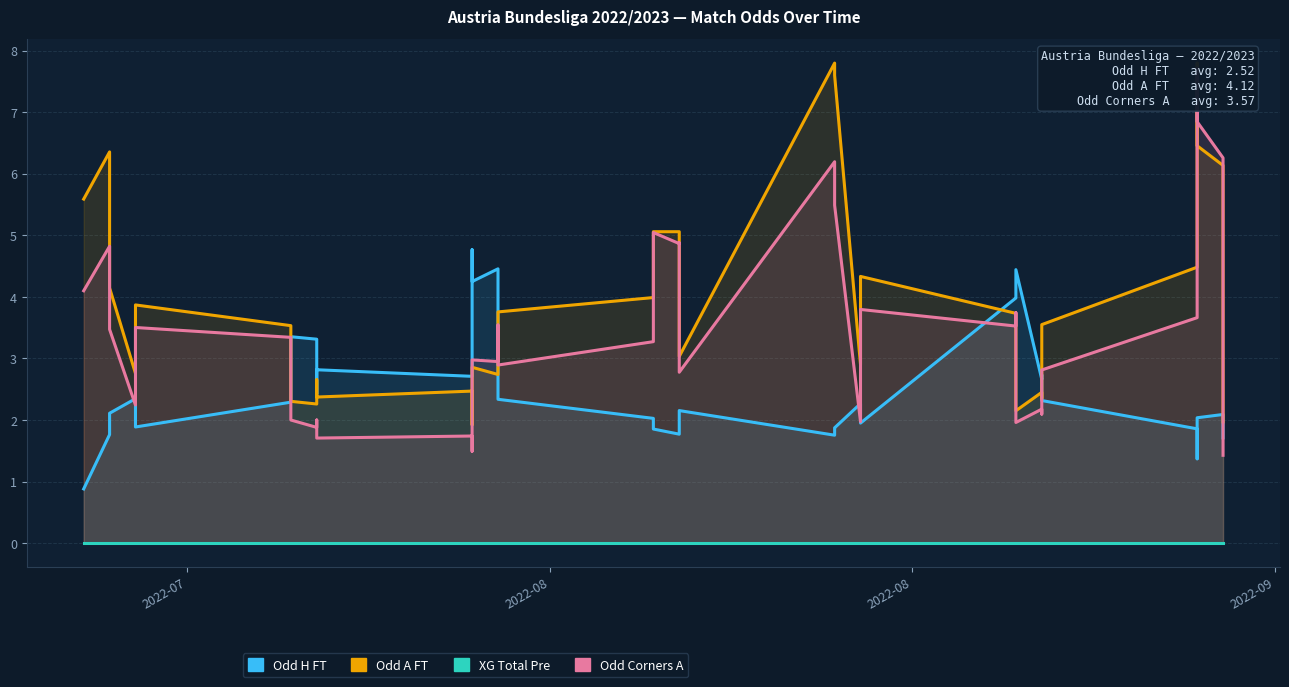

The Odd_Corners_A series shows 2.3 at 5. True or false?

False